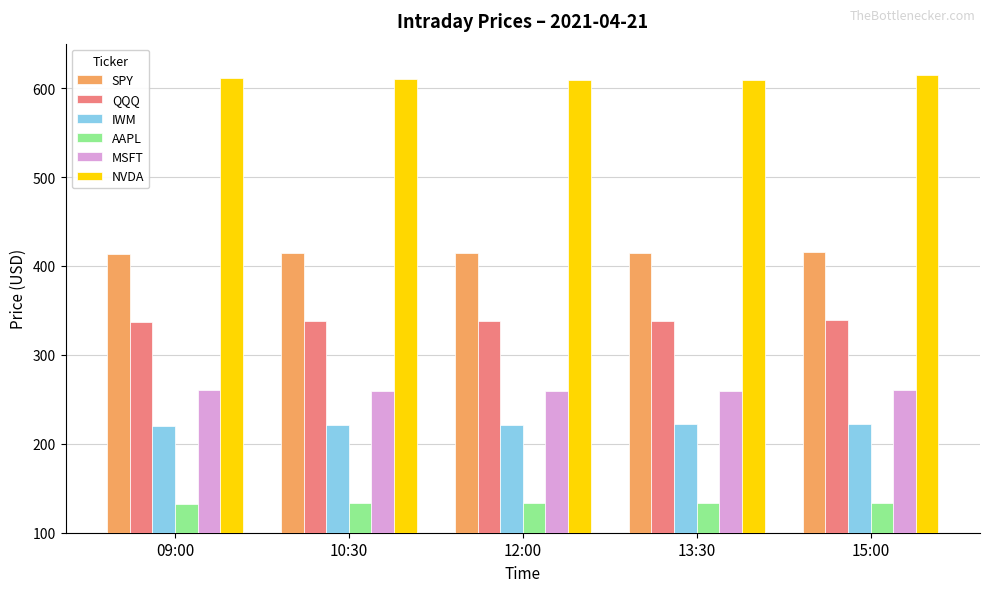

What is the total value across all series at 15:00?

1986.3